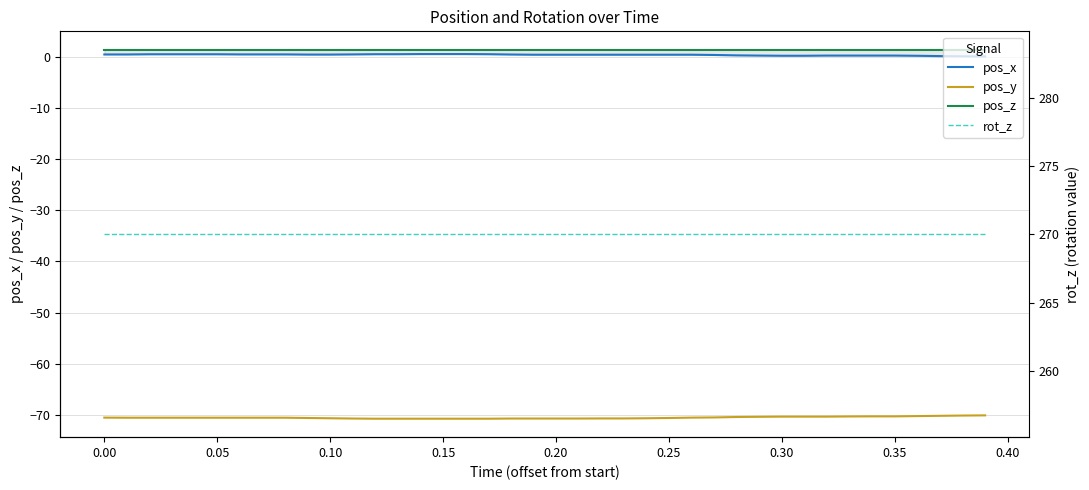

What is the minimum value shown in the chart?

-70.8